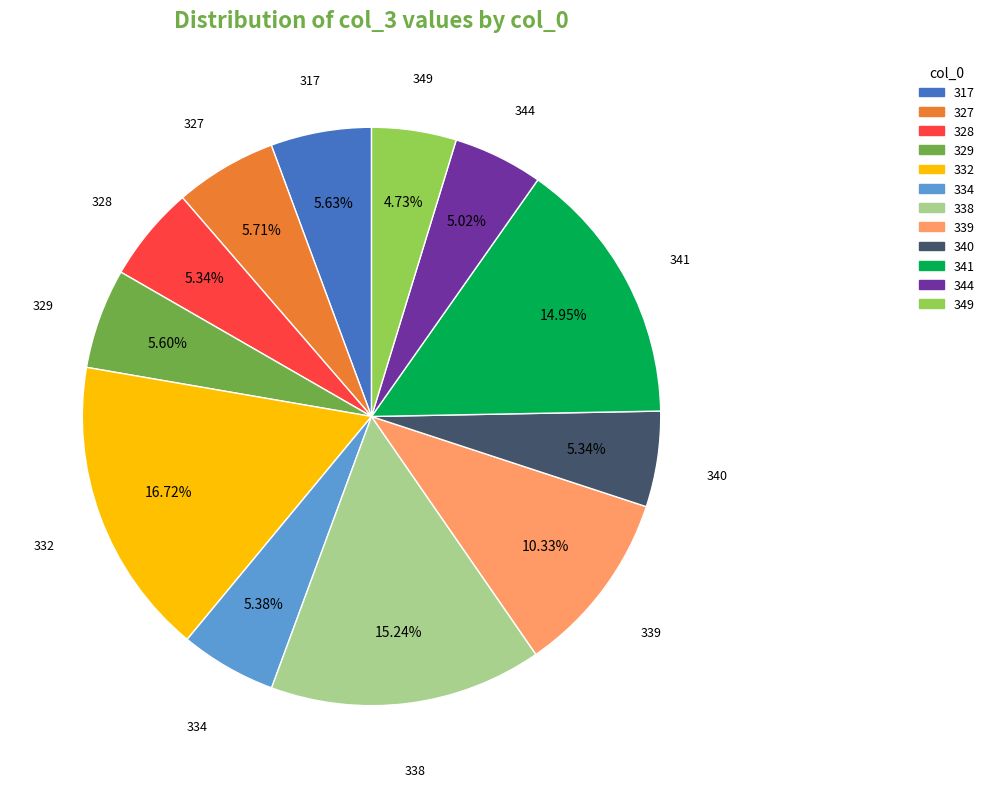

To the nearest percent, what is the difference between the largest and smallest slice percentages?

12%